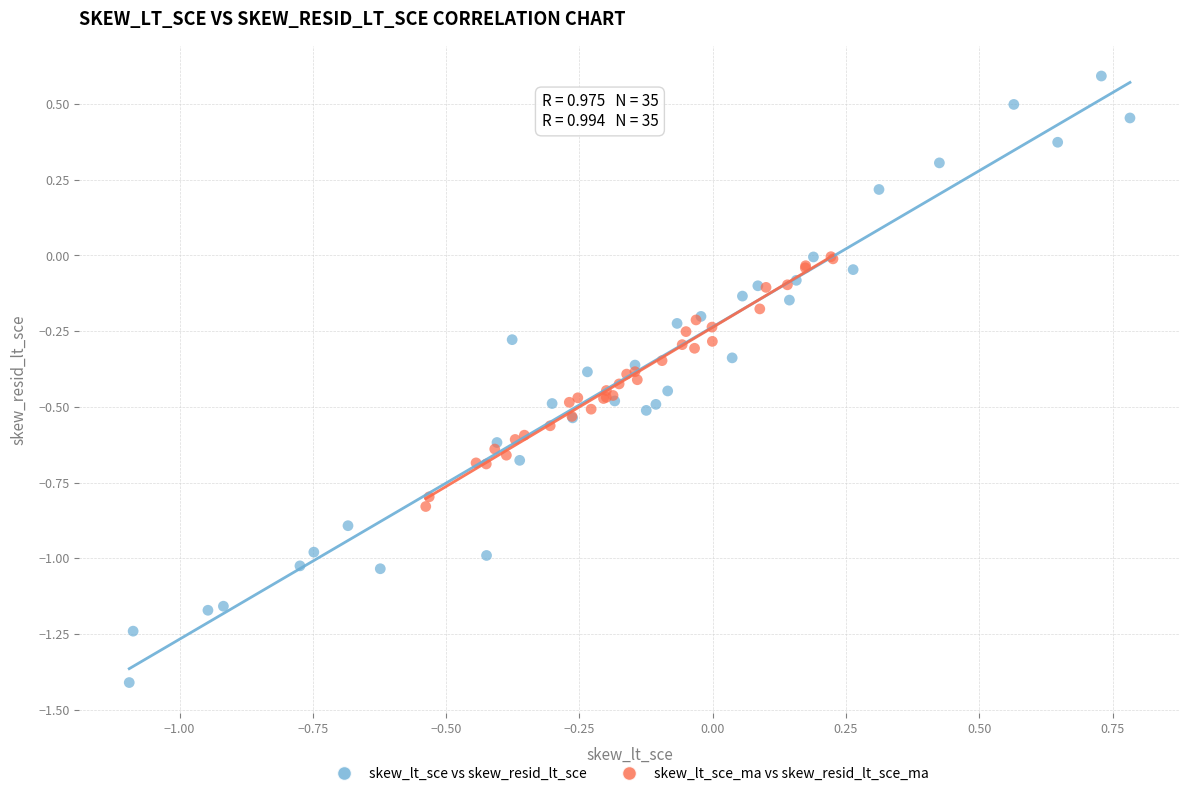

Which series reaches the minimum Y coordinate?

skew_lt_sce vs skew_resid_lt_sce